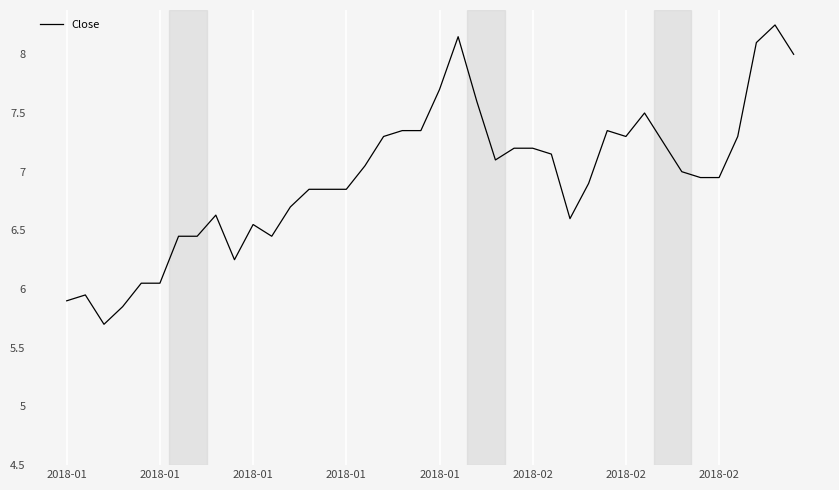

What is the smallest value displayed?

5.7